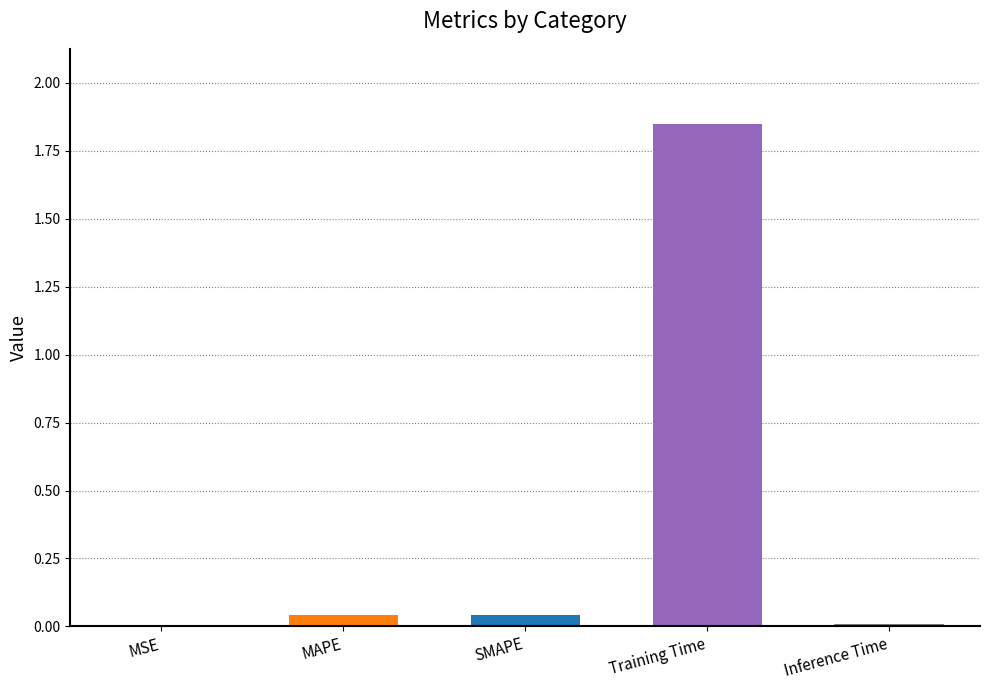

True or false: the data shows 0.0 at SMAPE.

True